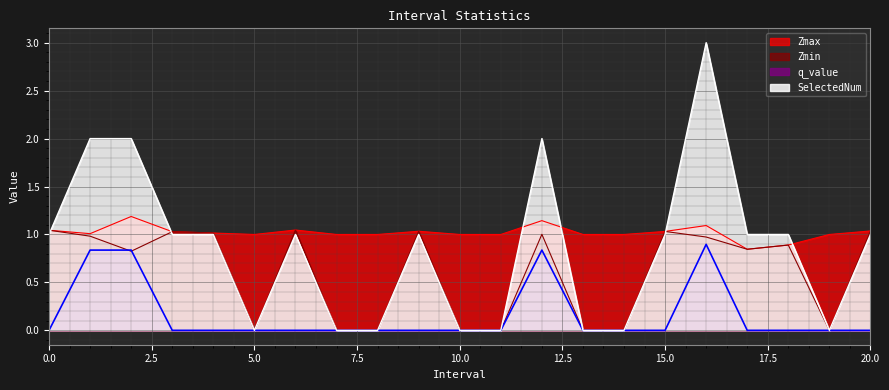

The value of SelectedNum at 6 is 1.0. True or false?

True